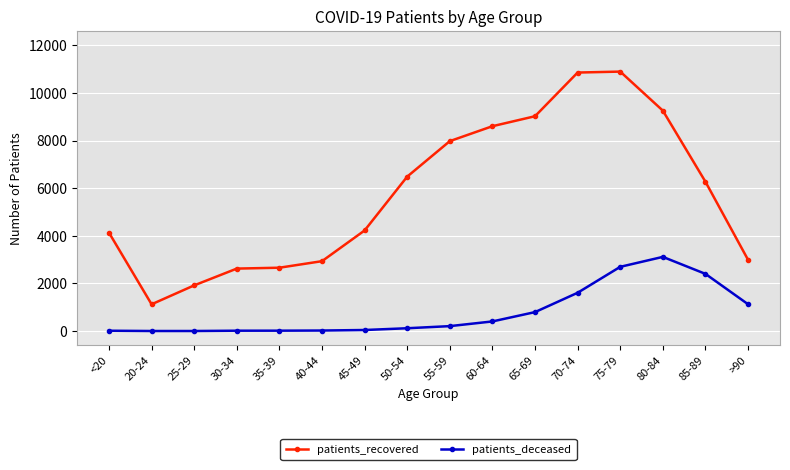

How many categories are shown in the chart?

16